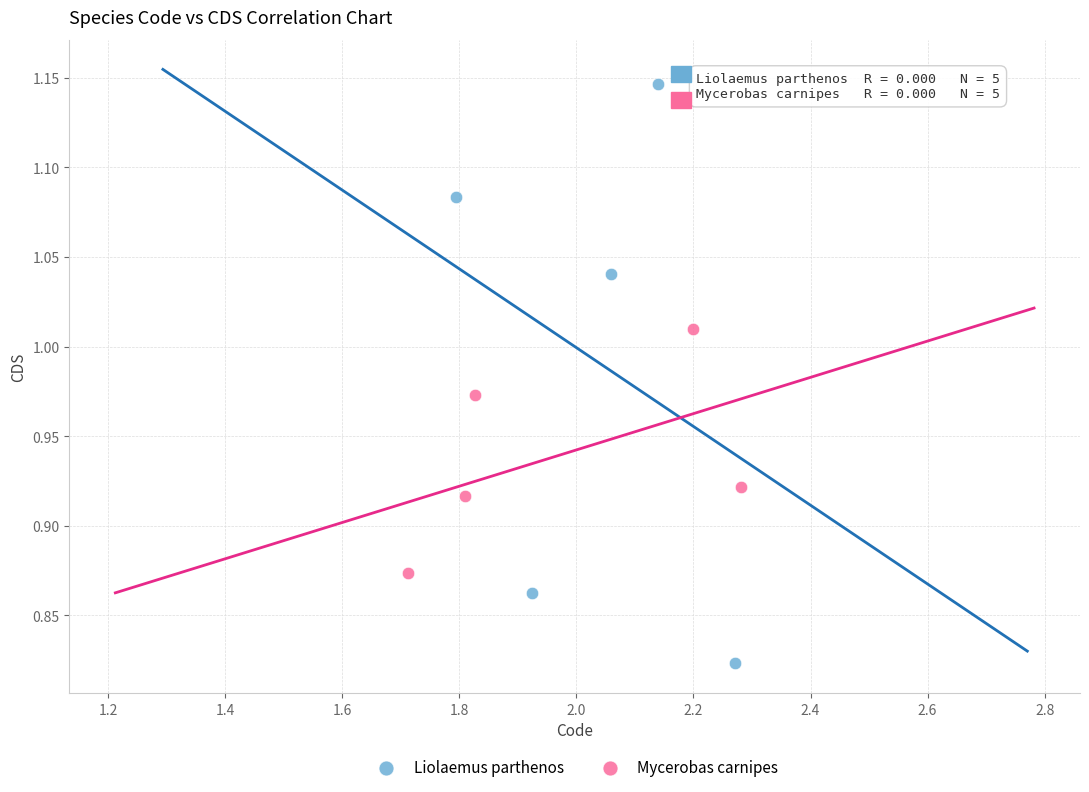

What are all the series names shown in the legend?

Liolaemus parthenos, Mycerobas carnipes